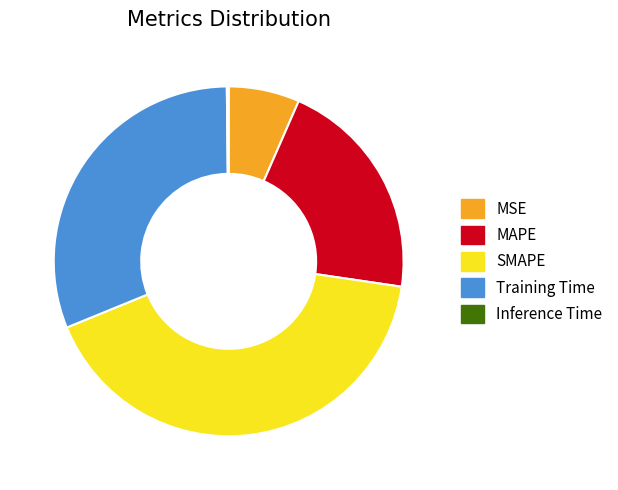

Combined, do SMAPE and MAPE account for over 50%?

Yes